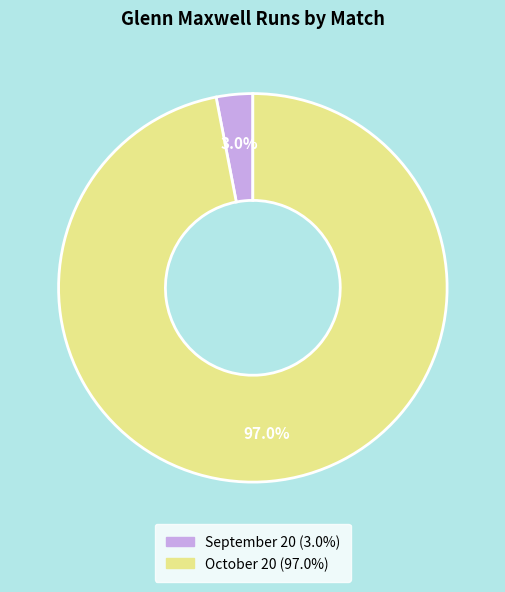

Which slice is the smallest?

September 20